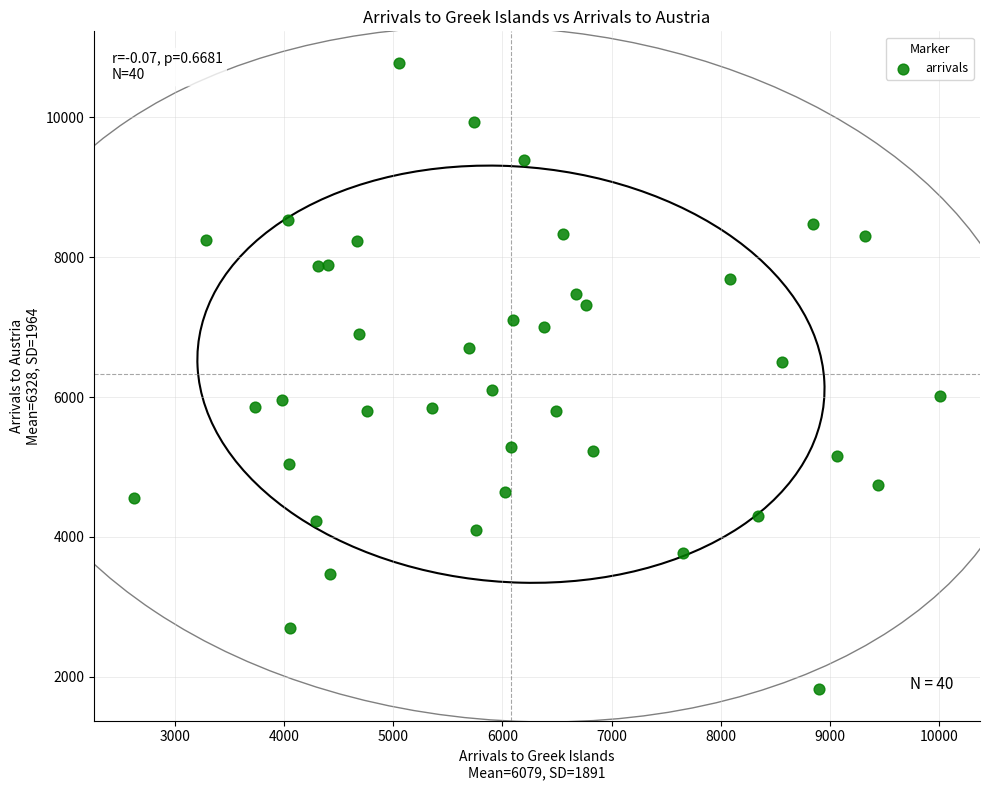

What is the range of X values (max minus min)?

7375